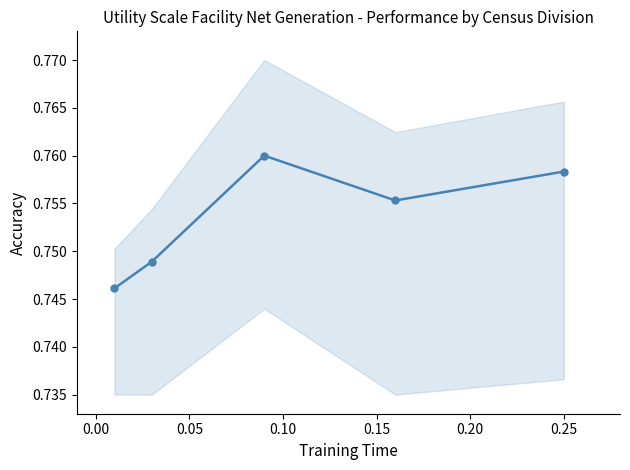

True or false: there are more than 2 points higher than both neighbors.

False